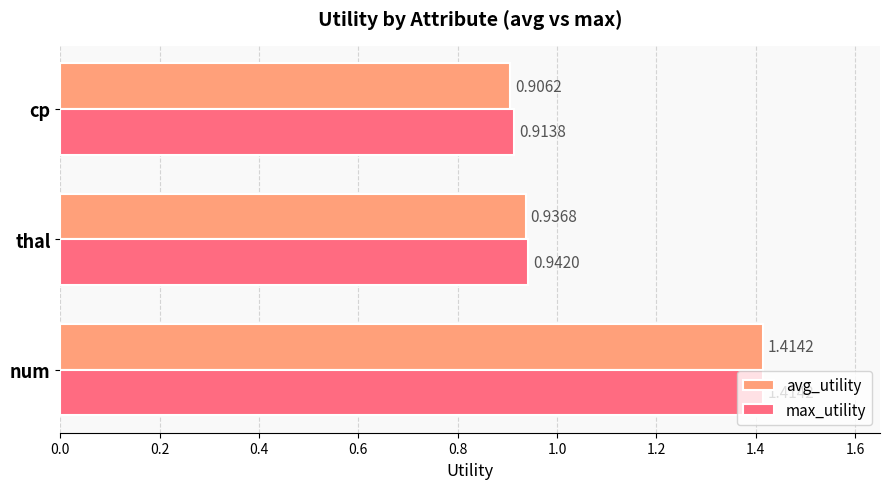

Rank the categories by avg_utility value from lowest to highest.

cp, thal, num